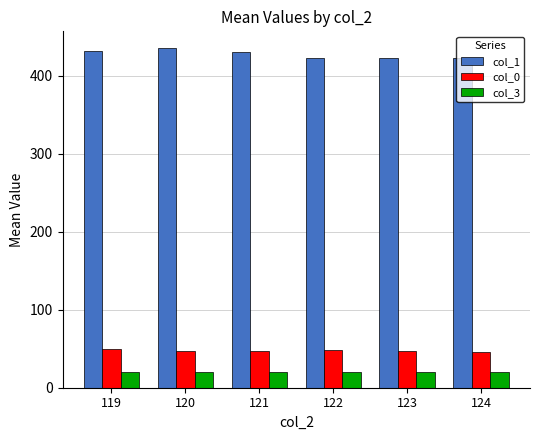

What is the sum of all col_3 values?

120.0